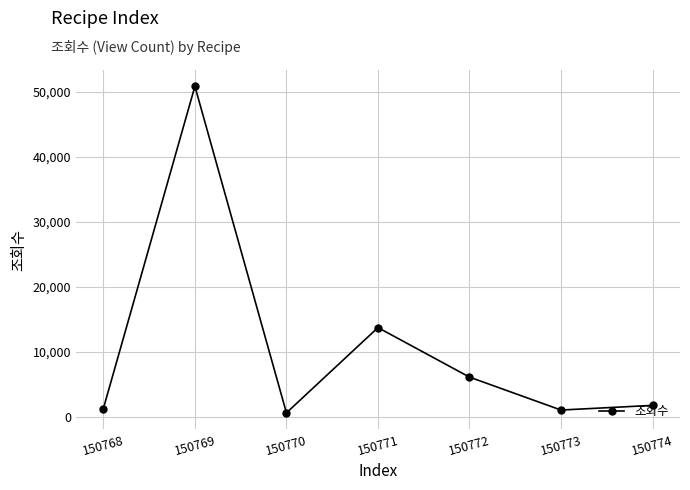

Is it true that the value at 150772 is 6104?

True